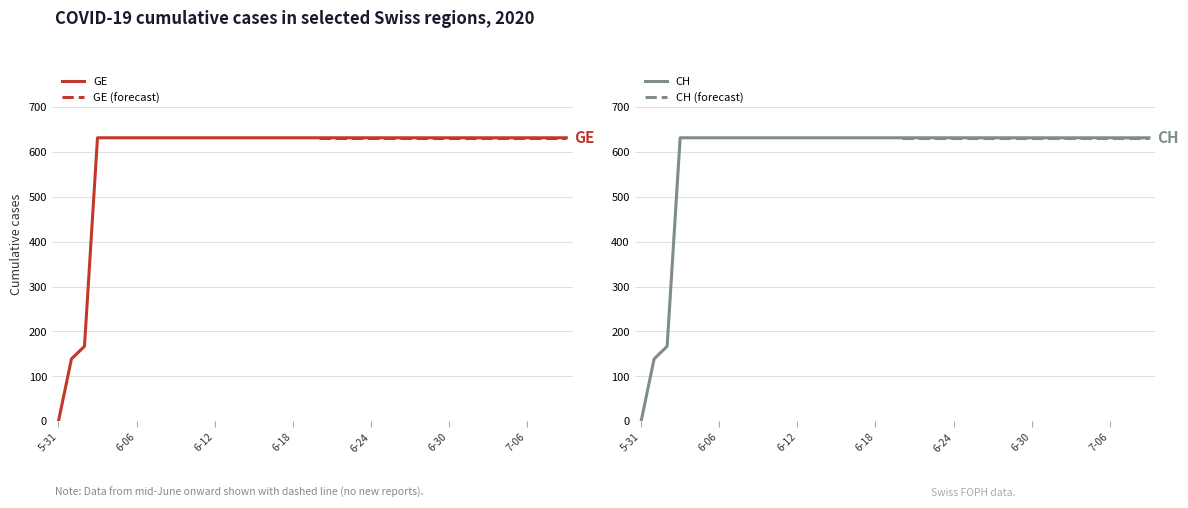

True or false: CH has more than 0 interior local peaks.

False